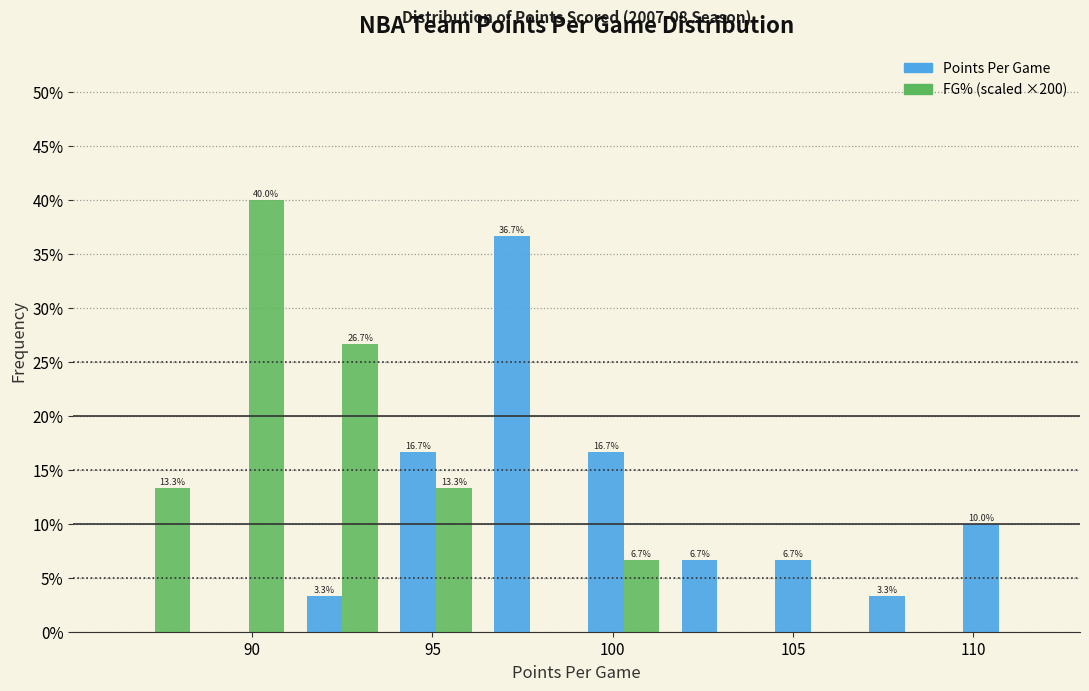

In the Points Per Game series, which range on the x-axis has the tallest bar?

96.4 to 99.0